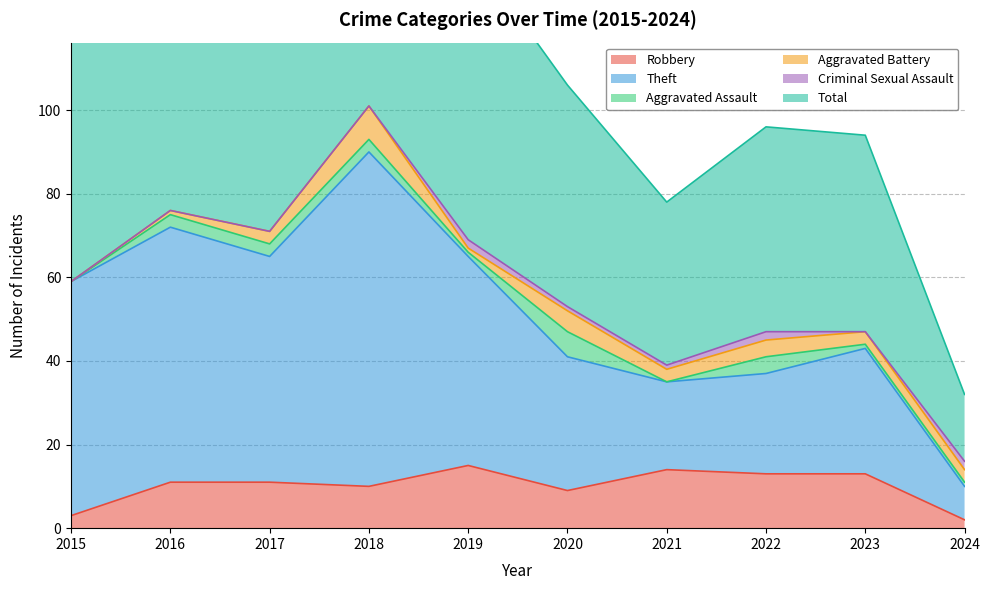

True or false: Robbery has a value of 4 at 2020.

False